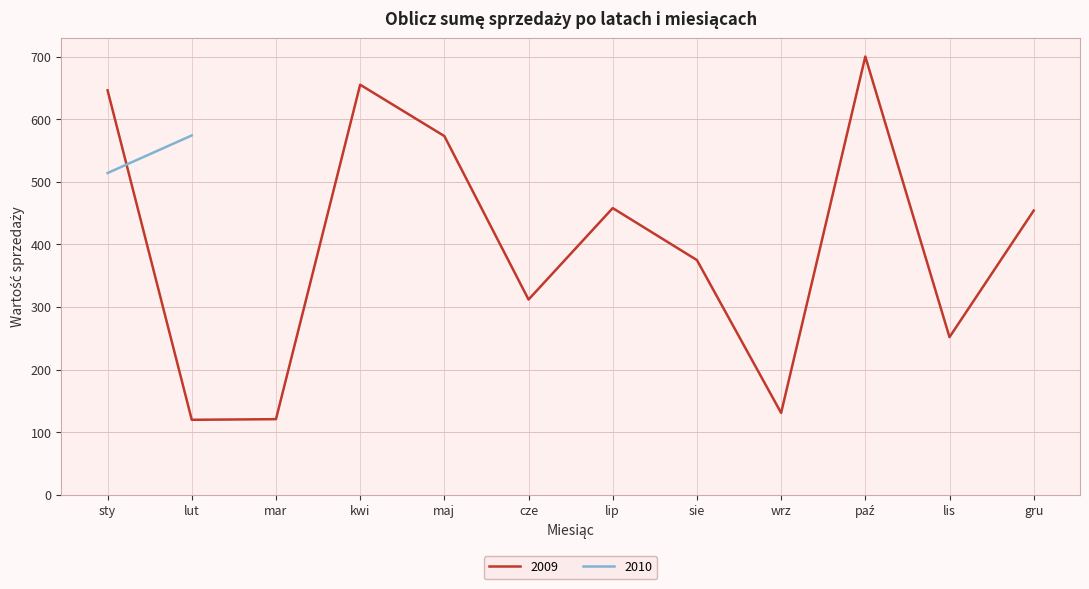

At which category does the chart reach its peak across all series?

paź